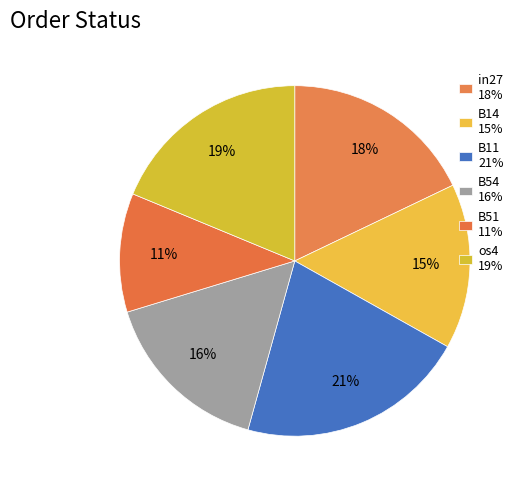

How many segments does this pie chart have?

6